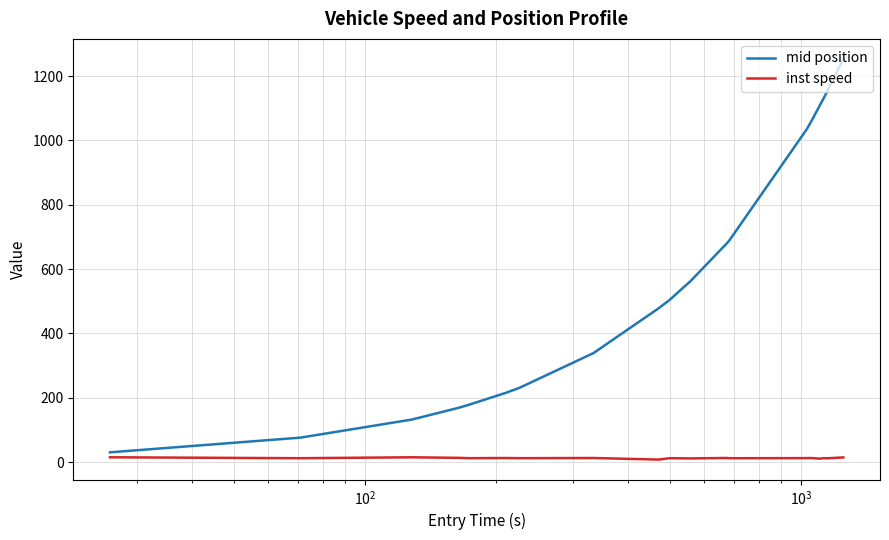

Which series has the largest total across all categories?

mid position